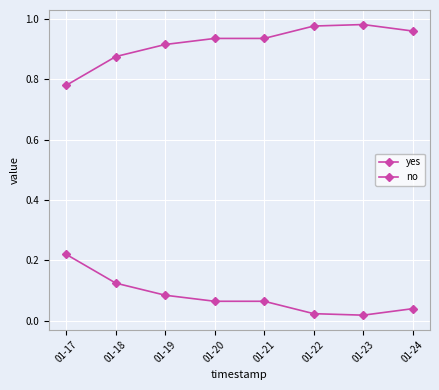

How many lines are shown in the chart?

2